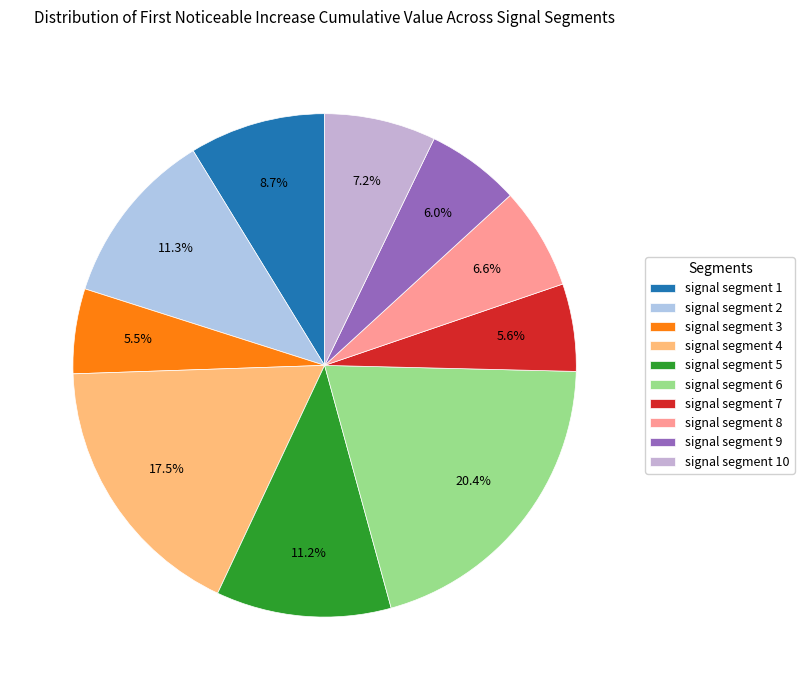

Which has a higher value, signal segment 10 or signal segment 4?

signal segment 4